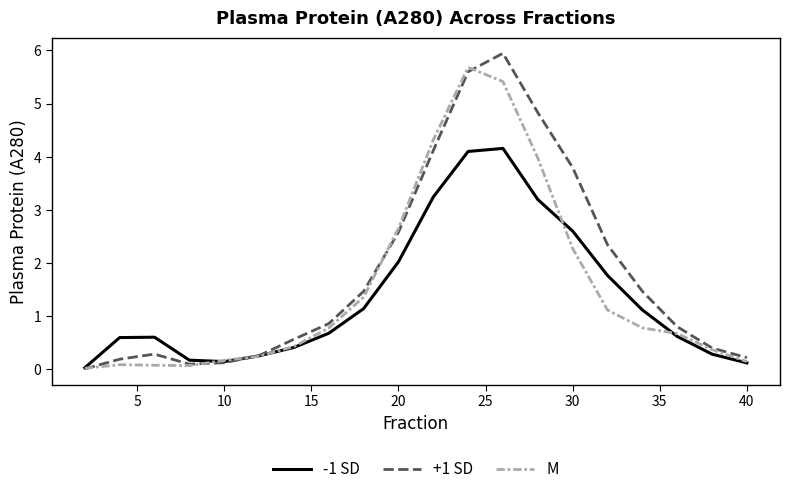

Which series has the widest spread of values?

+1 SD